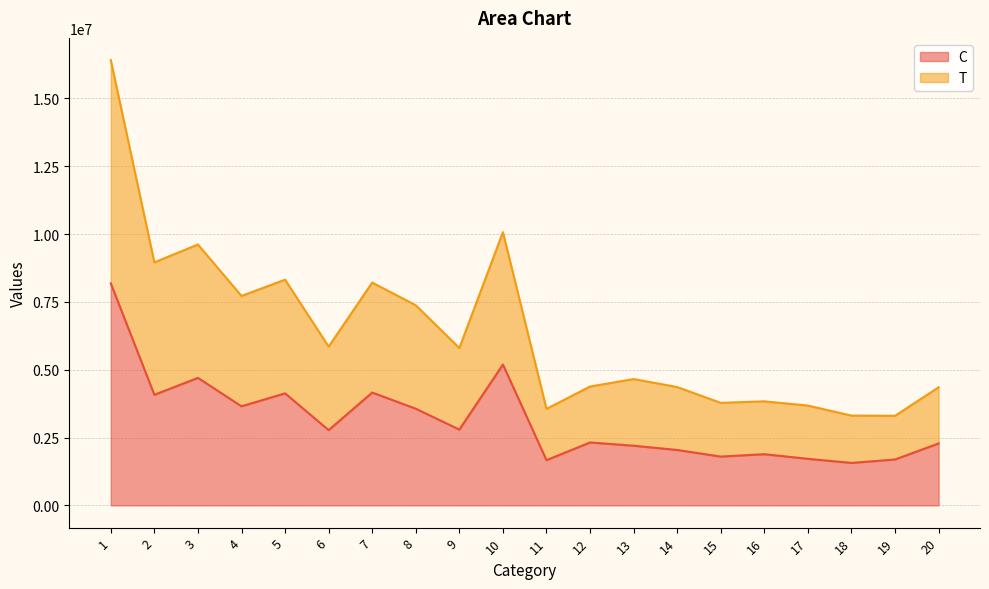

How many categories are shown in the chart?

20